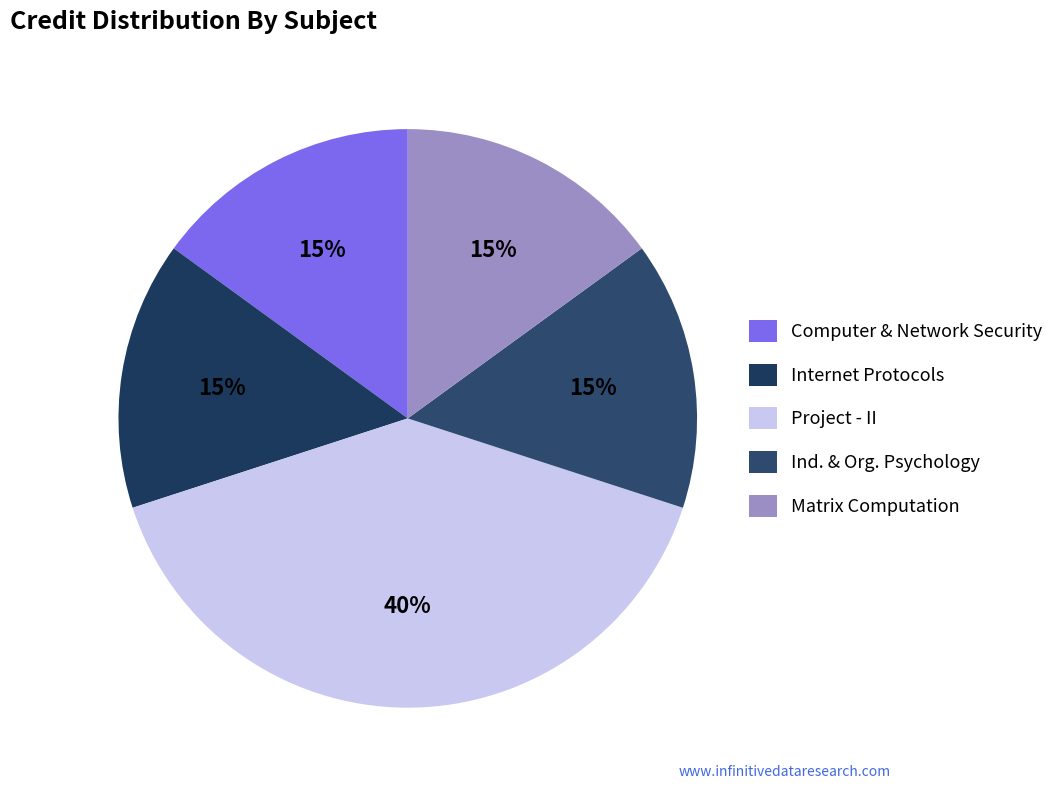

How many segments does this pie chart have?

5